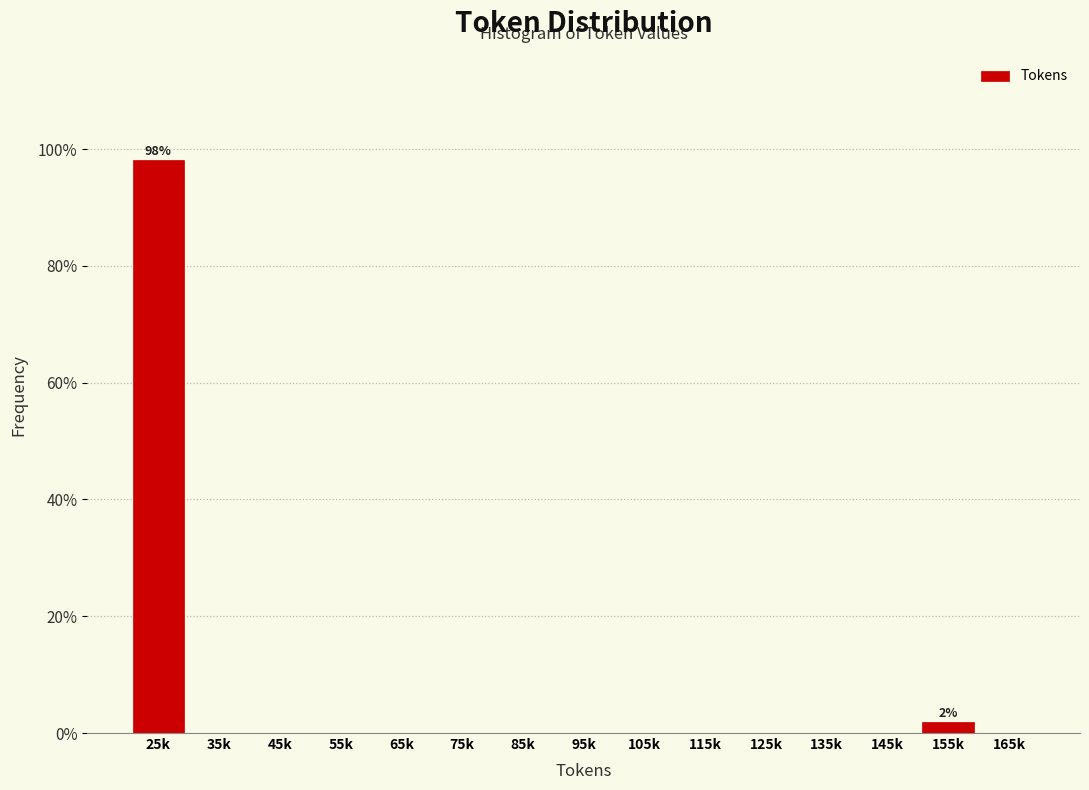

Reading right to left, what are all the values shown in this chart?

165k=0.0	155k=1.9	145k=0.0	135k=0.0	125k=0.0	115k=0.0	105k=0.0	95k=0.0	85k=0.0	75k=0.0	65k=0.0	55k=0.0	45k=0.0	35k=0.0	25k=98.1